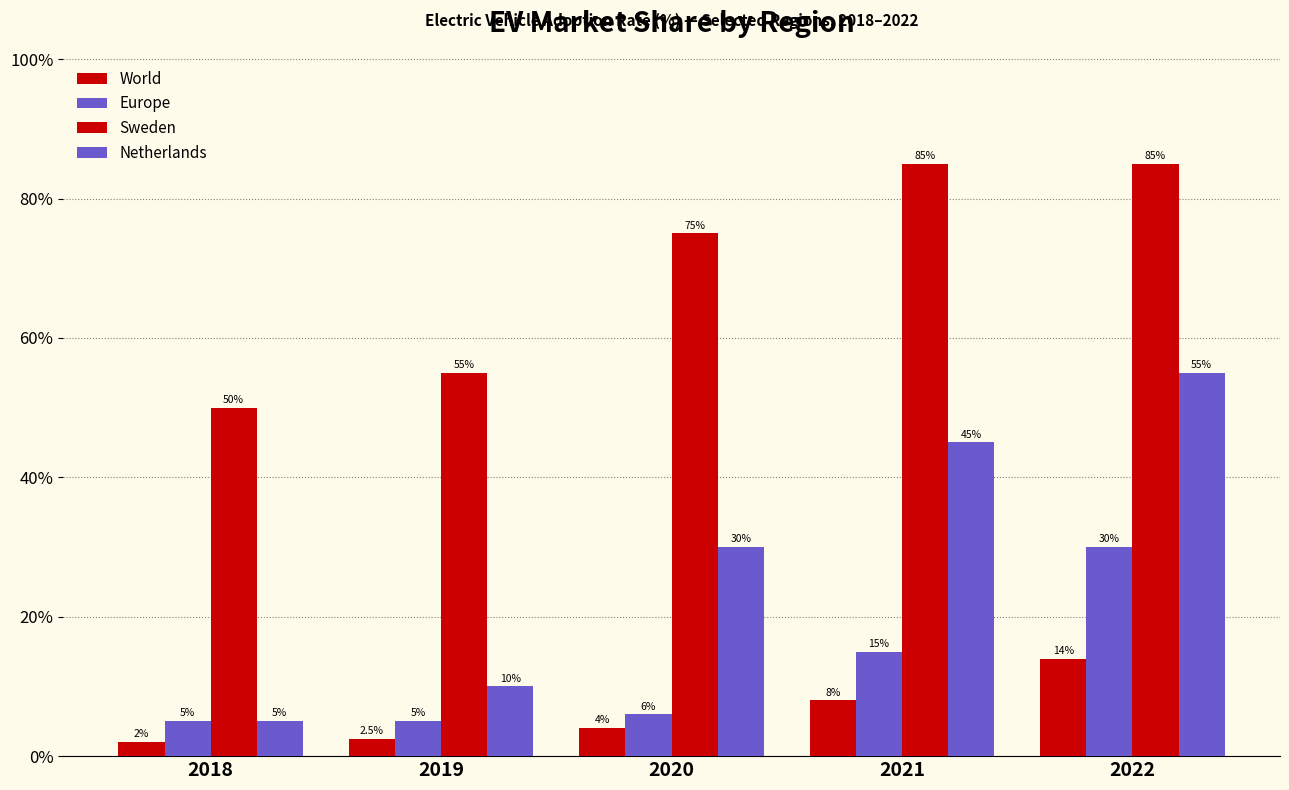

What is the sum of the Netherlands values at 2018 and 2022?

60.0